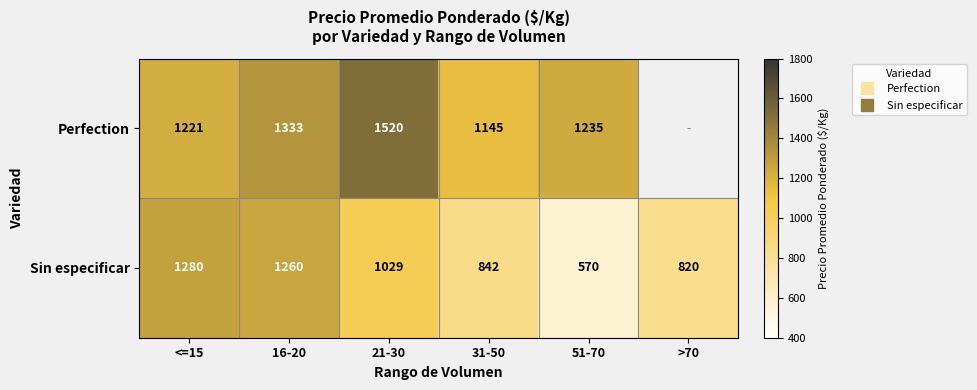

What is the difference between the maximum and second lowest values in the Sin especificar series?

460.0